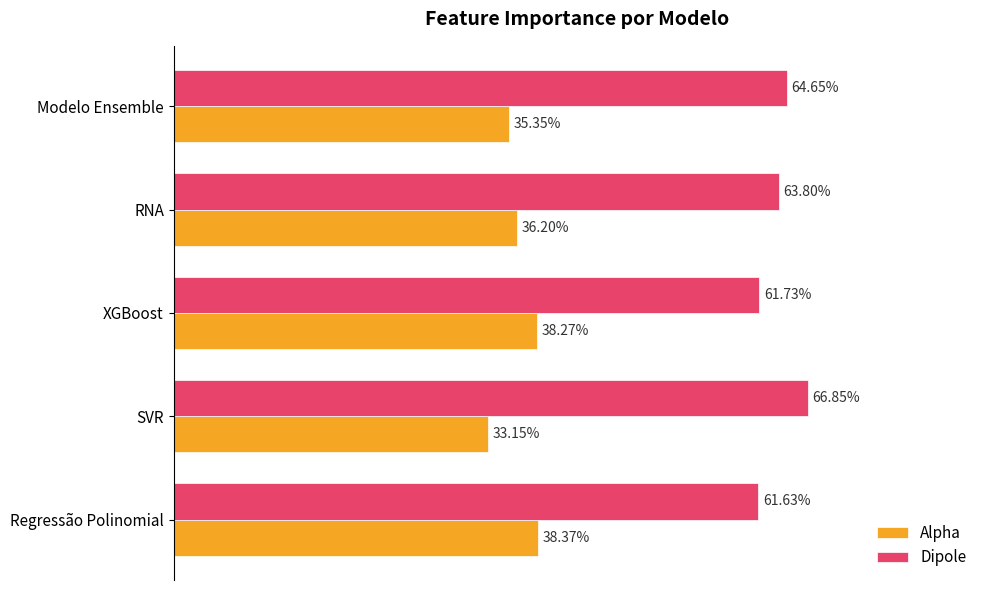

List the series in order of their overall mean, lowest first.

Alpha, Dipole